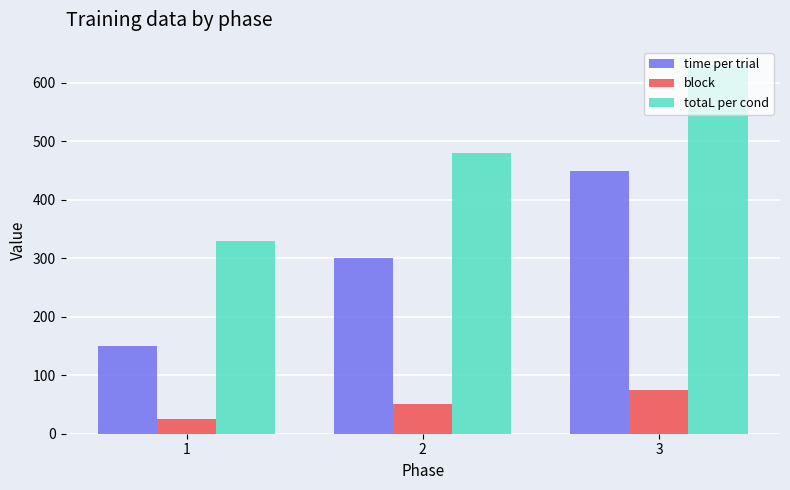

What is the sum of all totaL per cond values?

1440